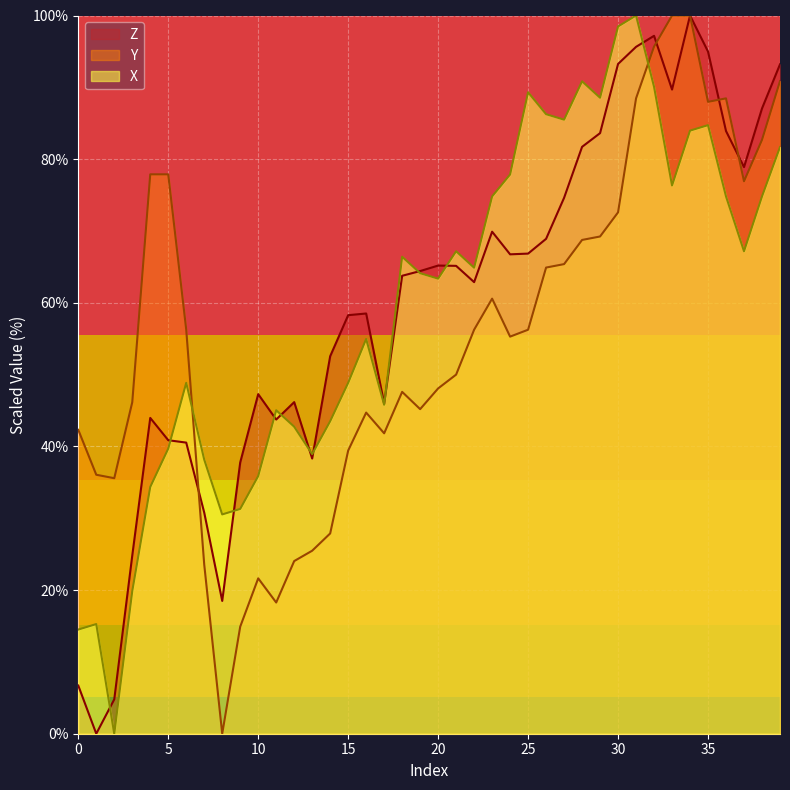

Reading left to right, transcribe all the data shown in this chart.

Z: 0=6.7	1=0.0	2=4.8	3=24.8	4=44.0	5=40.9	6=40.5	7=30.8	8=18.5	9=37.8	10=47.3	11=43.7	12=46.2	13=38.3	14=52.6	15=58.3	16=58.5	17=45.9	18=63.8	19=64.4	20=65.2	21=65.1	22=62.9	23=69.9	24=66.7	25=66.8	26=68.9	27=74.6	28=81.7	29=83.6	30=93.3	31=95.6	32=97.2	33=89.7	34=100.0	35=95.0	36=83.9	37=78.9	38=87.1	39=93.2
Y: 0=42.3	1=36.1	2=35.6	3=46.2	4=77.9	5=77.9	6=56.2	7=23.6	8=0.0	9=14.9	10=21.6	11=18.3	12=24.0	13=25.5	14=27.9	15=39.4	16=44.7	17=41.8	18=47.6	19=45.2	20=48.1	21=50.0	22=56.2	23=60.6	24=55.3	25=56.2	26=64.9	27=65.4	28=68.7	29=69.2	30=72.6	31=88.5	32=95.7	33=100.0	34=100.0	35=88.0	36=88.5	37=76.9	38=82.7	39=90.9
X: 0=14.5	1=15.3	2=0.0	3=19.8	4=34.4	5=39.7	6=48.9	7=38.2	8=30.5	9=31.3	10=35.9	11=45.0	12=42.7	13=38.9	14=43.5	15=48.9	16=55.0	17=45.8	18=66.4	19=64.1	20=63.4	21=67.2	22=64.9	23=74.8	24=77.9	25=89.3	26=86.3	27=85.5	28=90.8	29=88.5	30=98.5	31=100.0	32=90.1	33=76.3	34=84.0	35=84.7	36=74.8	37=67.2	38=74.8	39=81.7